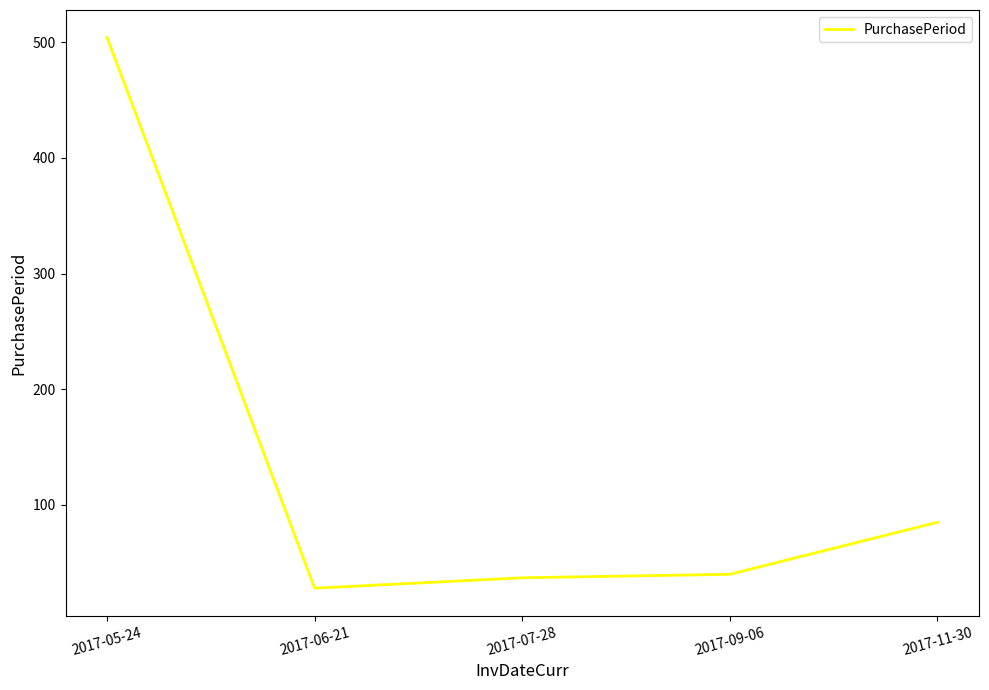

What is the average value?

139